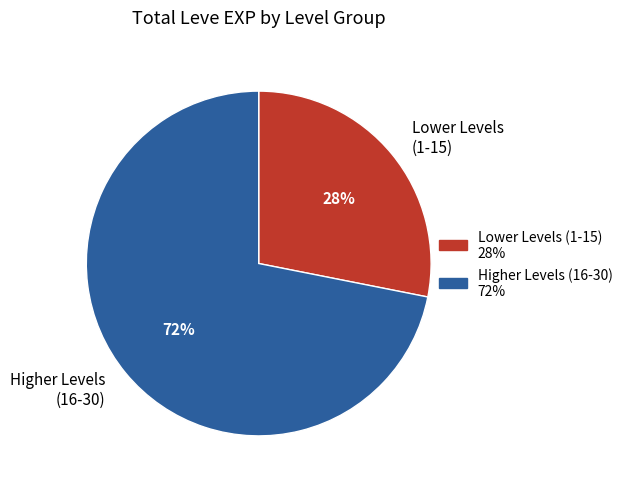

Do Lower Levels (1-15) and Higher Levels (16-30) together represent more than half of the pie?

Yes